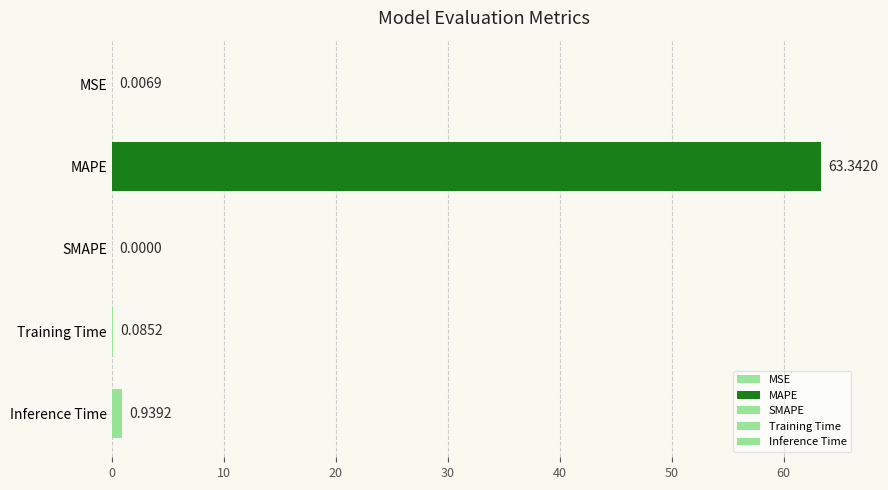

What is the change in value from SMAPE to Inference Time?

+0.9